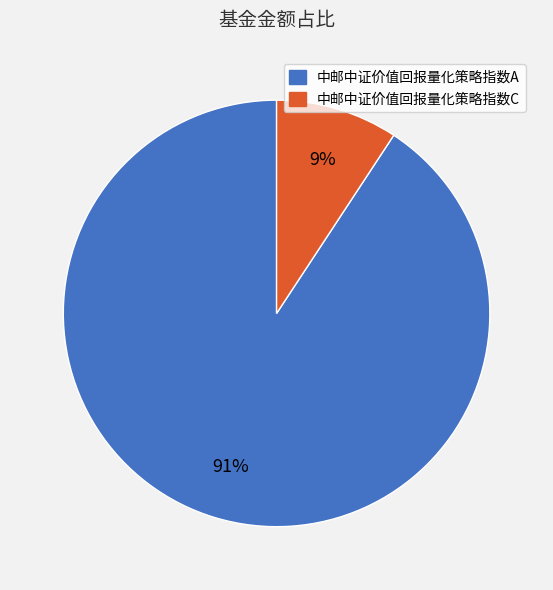

To the nearest percent, what is the average slice percentage?

50%